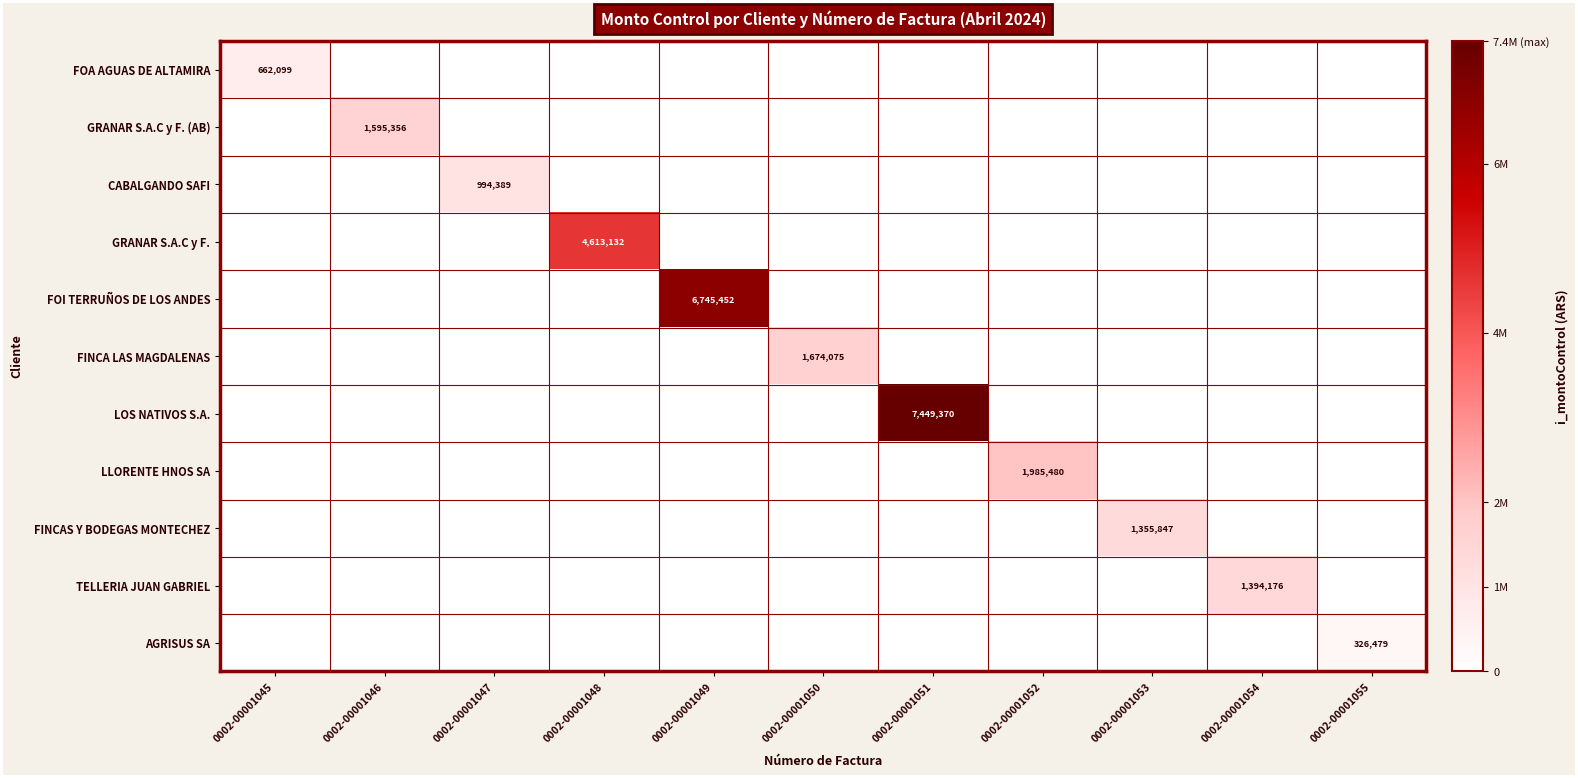

True or false: FINCA LAS MAGDALENAS has a value of 669827 at 0002-00001050.

False